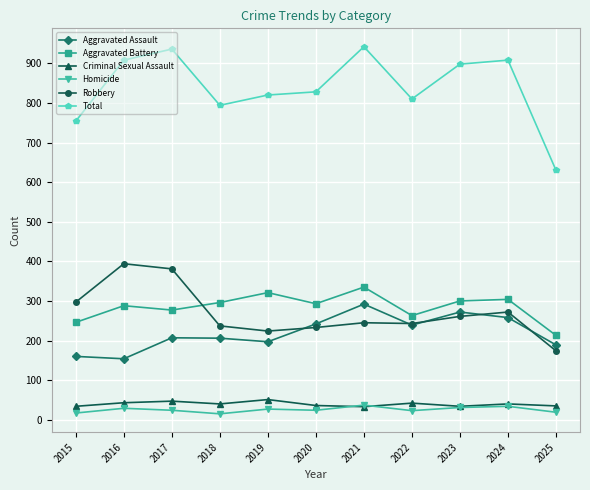

After their last crossing, which series has the higher values: Aggravated Assault or Robbery?

Aggravated Assault